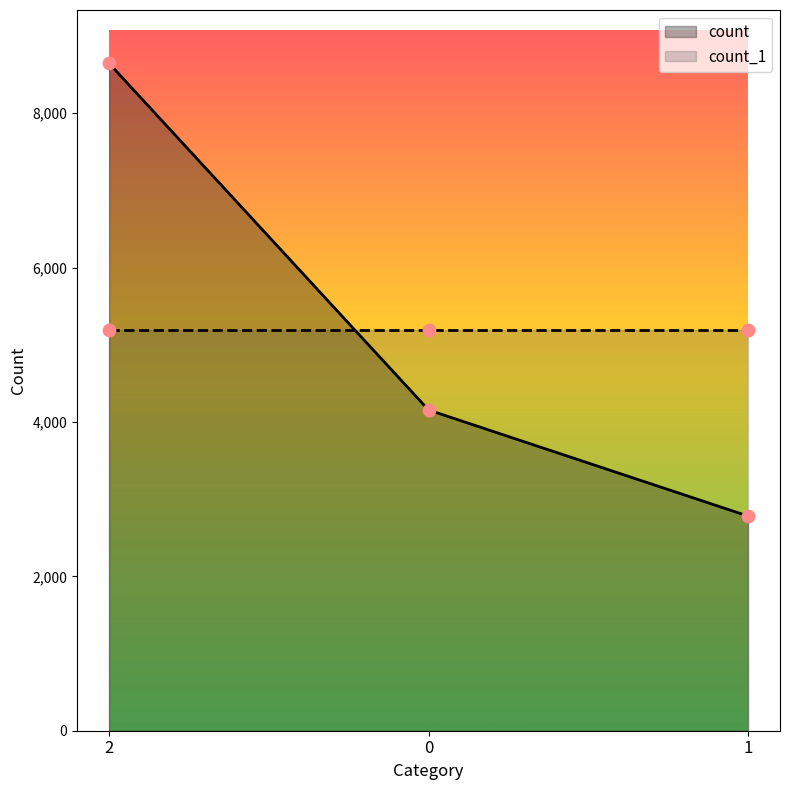

What is the ratio of the value at 1 to the value at 2?

0.3